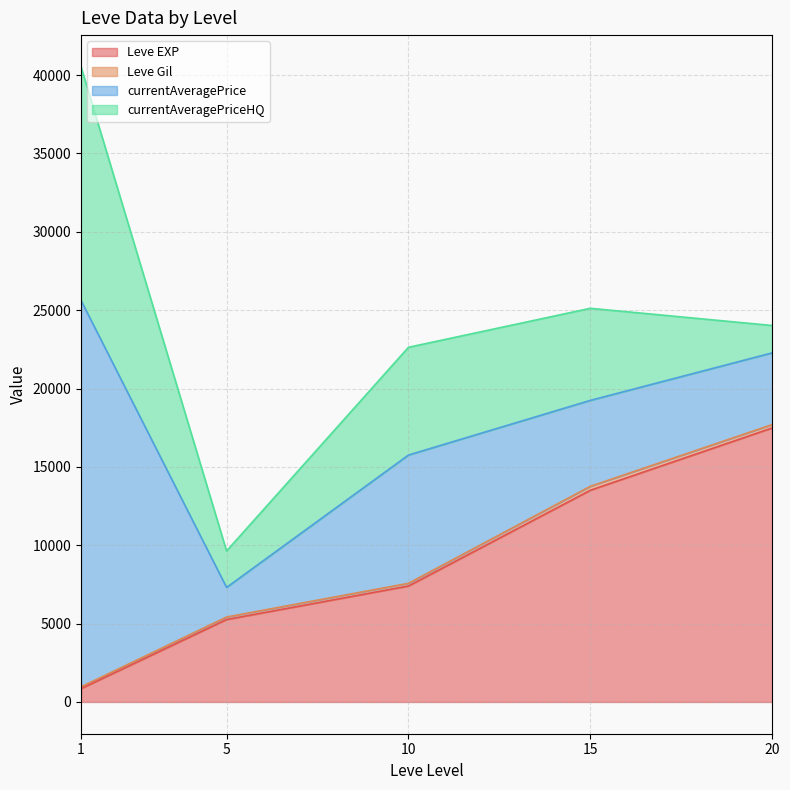

Which category has the highest value in the currentAveragePriceHQ series?

1